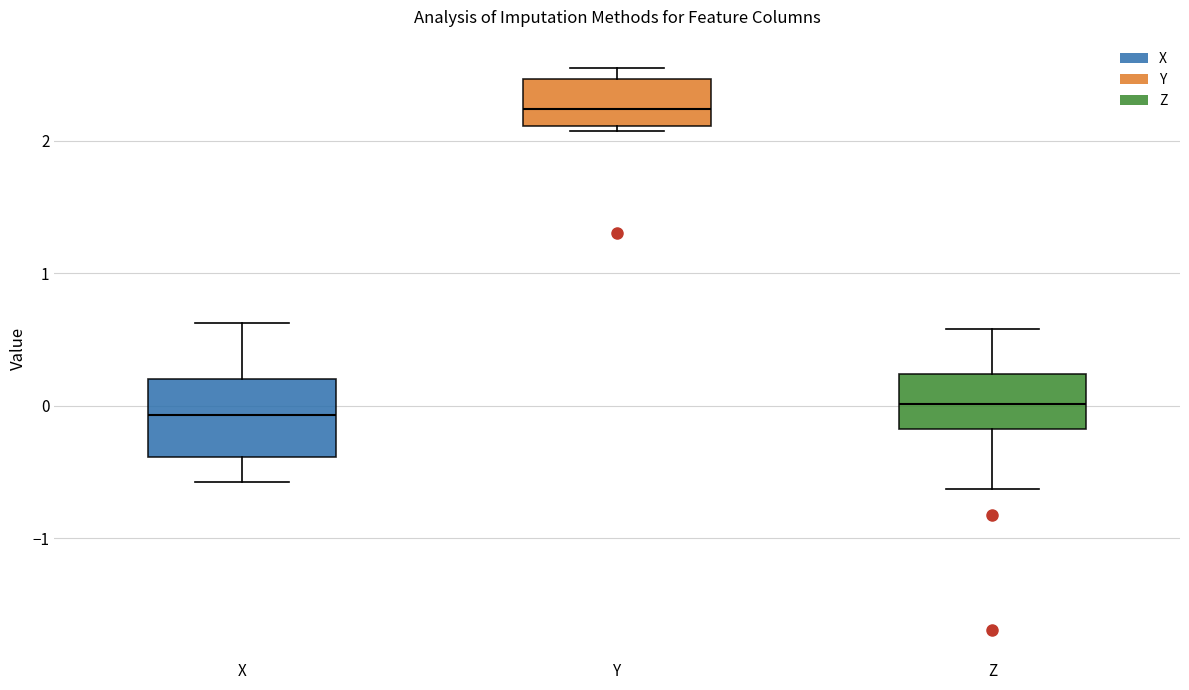

Where does the lower whisker of the box for X end on the y-axis? The values are not printed on the chart, so give them approximately, as read against the axis.

-0.6